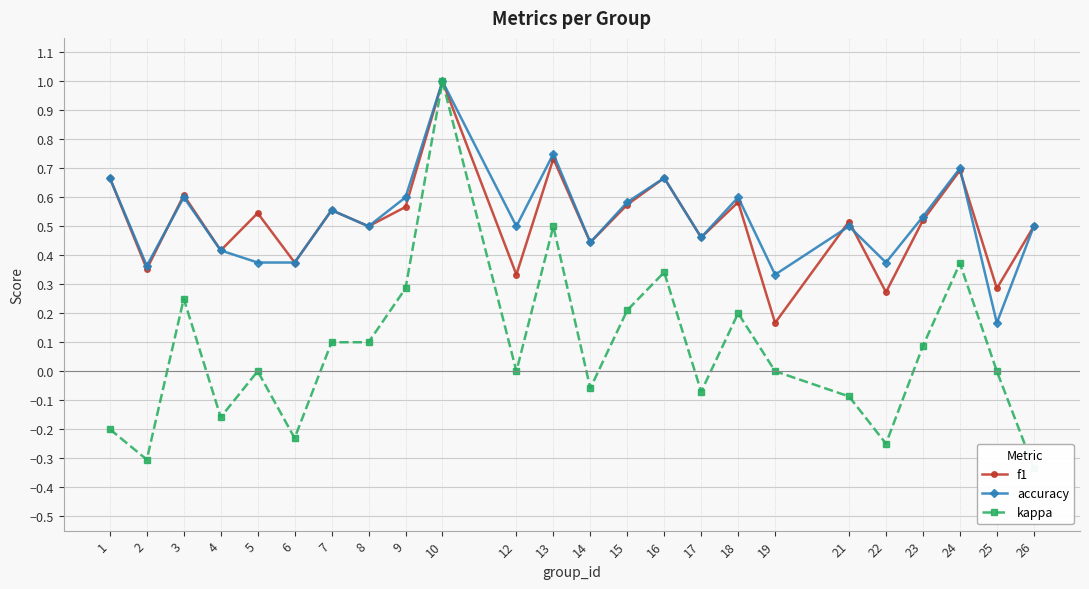

How many data points does each series have?

24